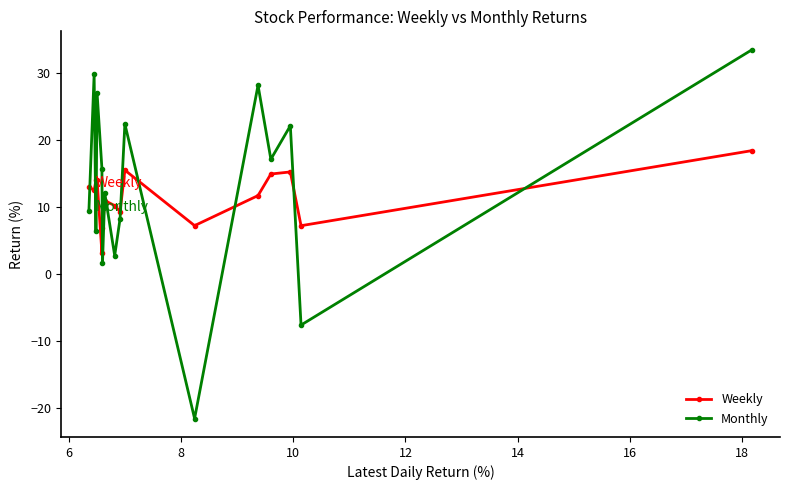

What is the average value of the Monthly series?

12.9